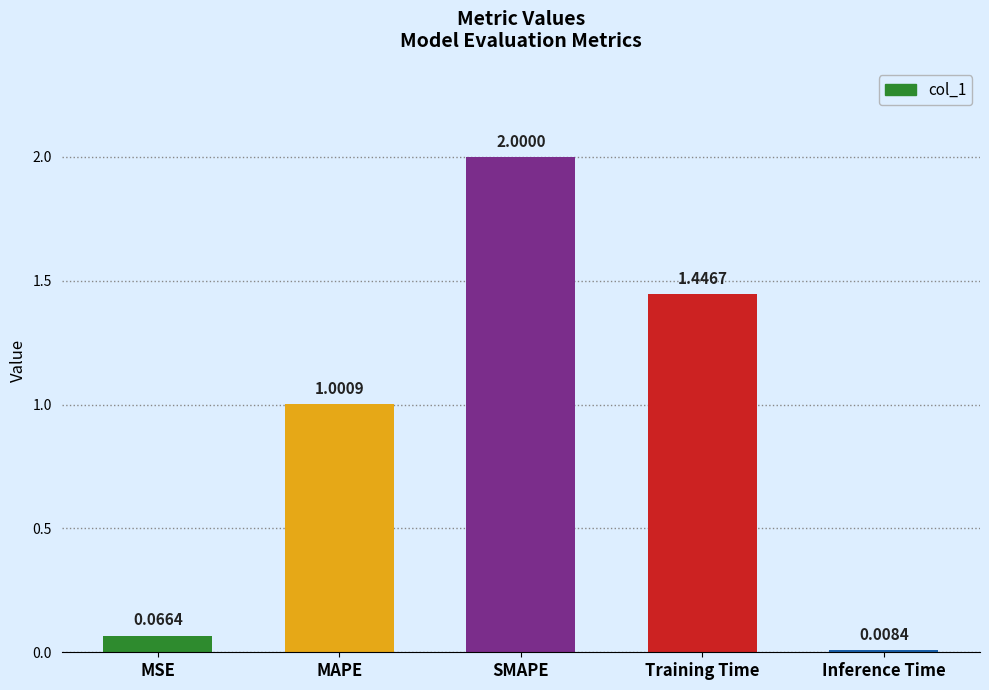

What is the sum of all values?

4.5